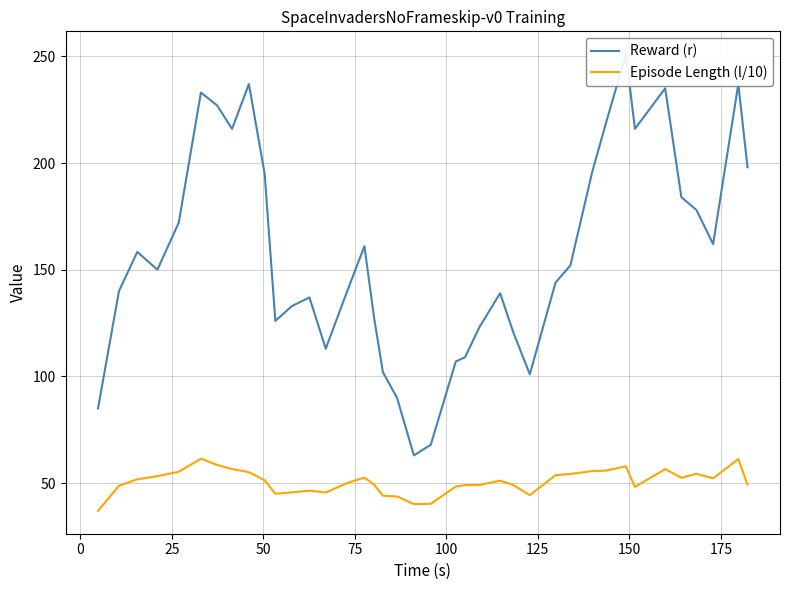

Count the number of data series in this chart.

2